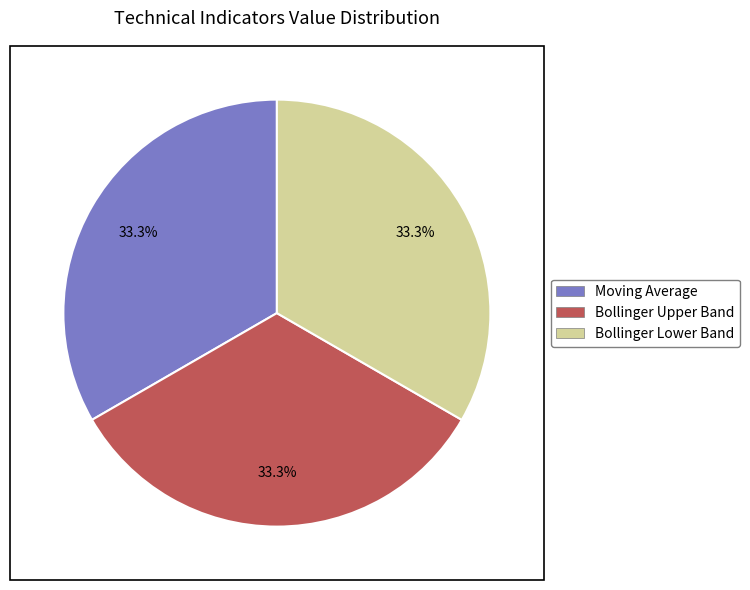

Does any single category account for the majority?

No